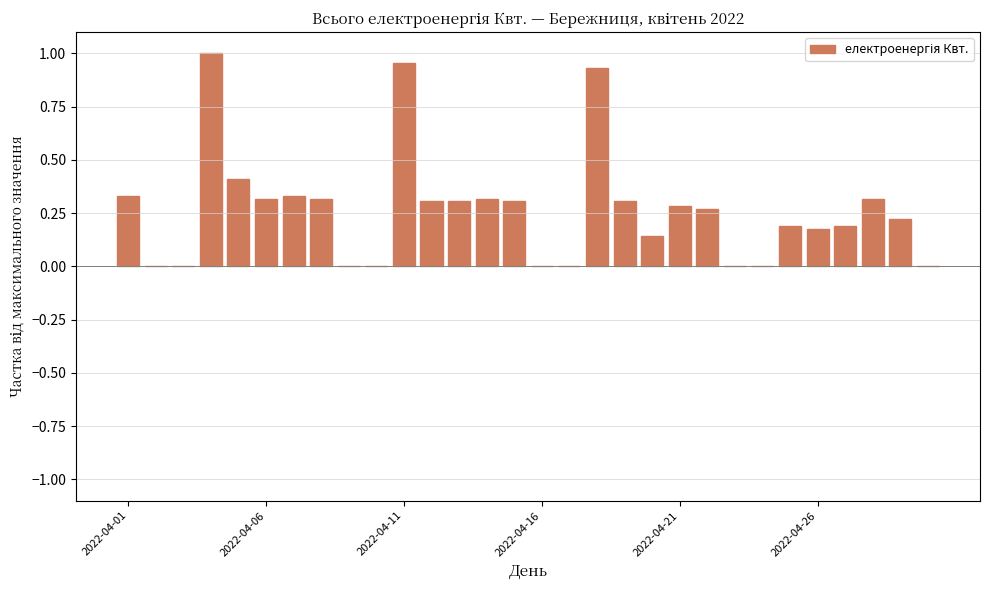

The value at 2022-04-21 is 0.1. True or false?

False